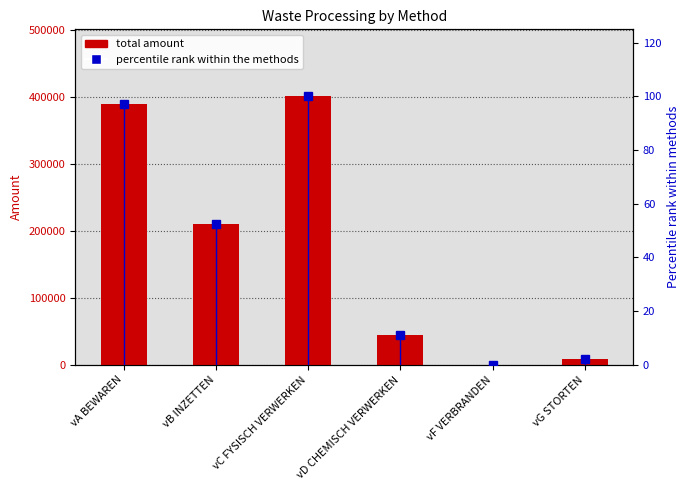

What are all the series names shown in the legend?

total amount, percentile rank within the methods